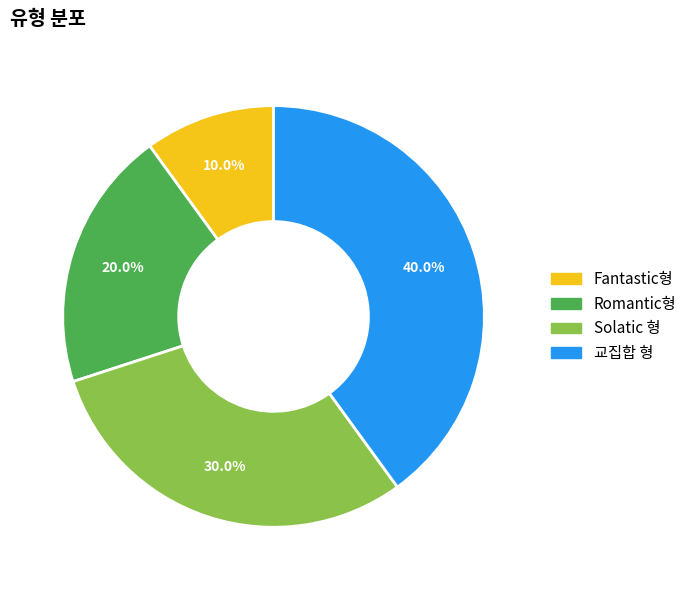

How much of the chart is everything except Solatic 형?

70.0%